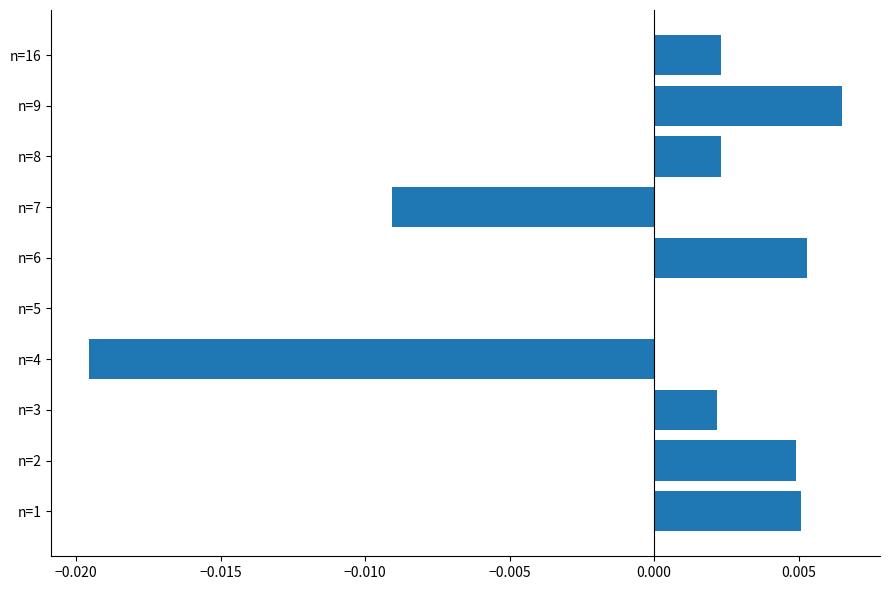

Which has a higher value, n=8 or n=6?

n=6